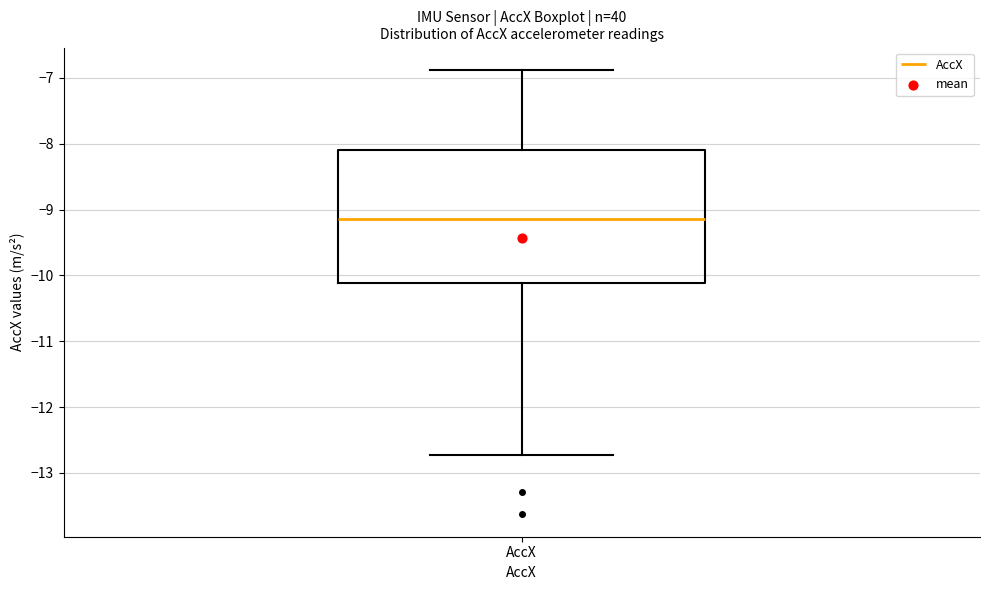

Where is the lower edge of the box for AccX on the y-axis? The values are not printed on the chart, so give them approximately, as read against the axis.

-10.1